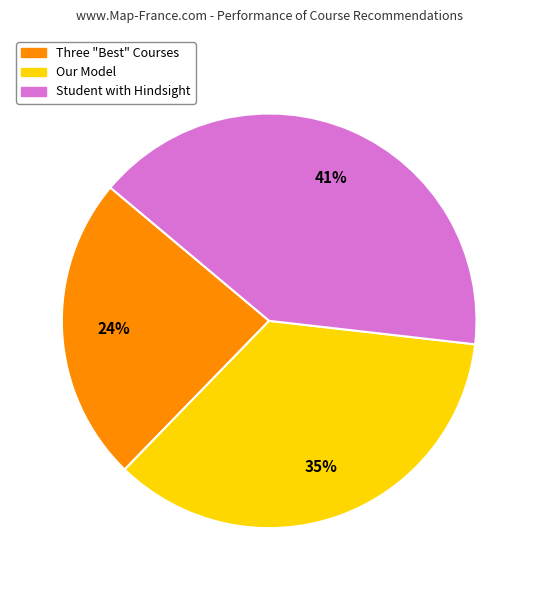

Does any single category account for the majority?

No